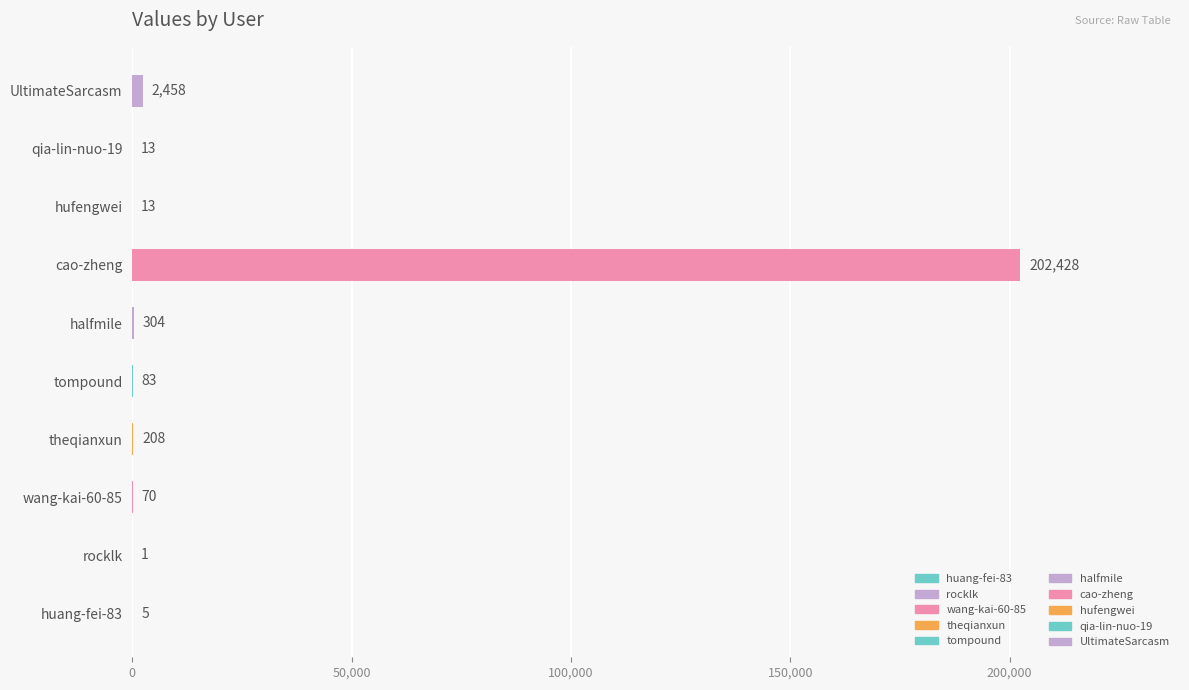

Reading bottom to top, list all the values displayed in this chart.

huang-fei-83=5	rocklk=1	wang-kai-60-85=70	theqianxun=208	tompound=83	halfmile=304	cao-zheng=202428	hufengwei=13	qia-lin-nuo-19=13	UltimateSarcasm=2458